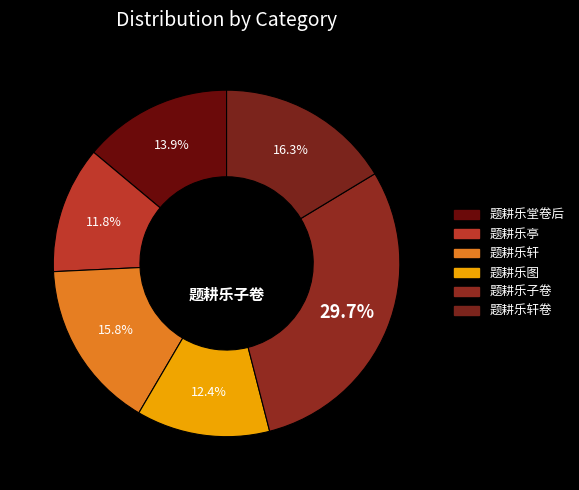

How many segments does this pie chart have?

6